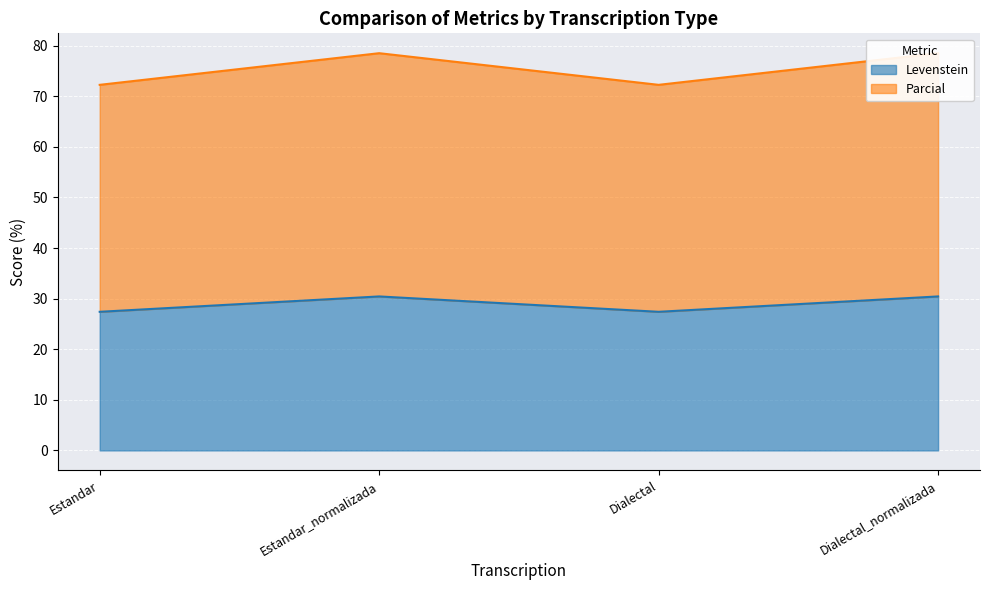

The value of Levenstein at Dialectal is 7.9. True or false?

False